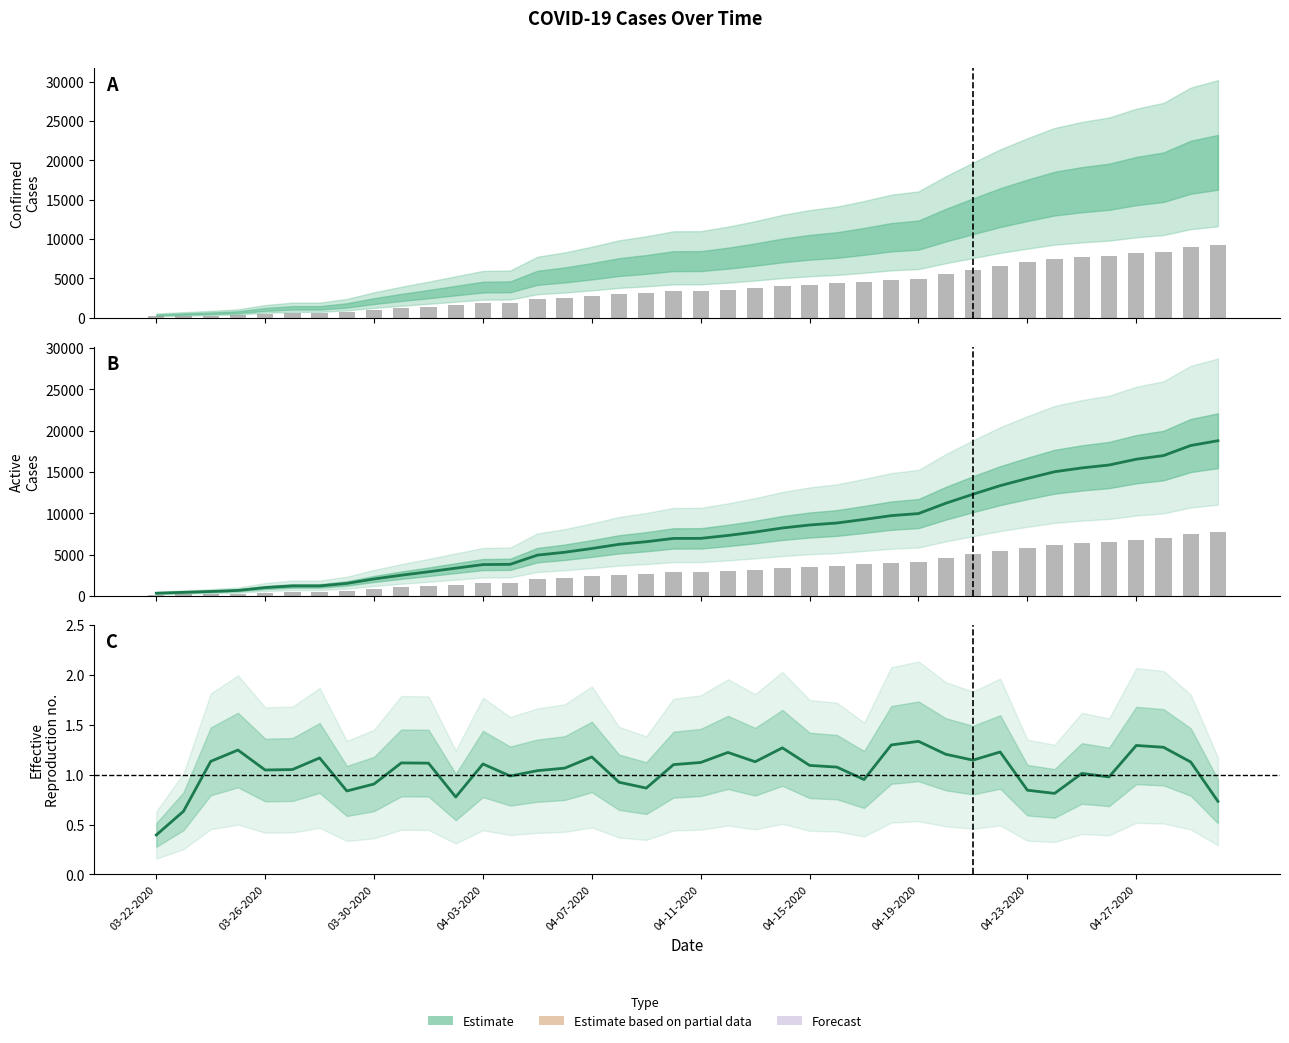

Between 39 and 03-22-2020, which is larger?

39